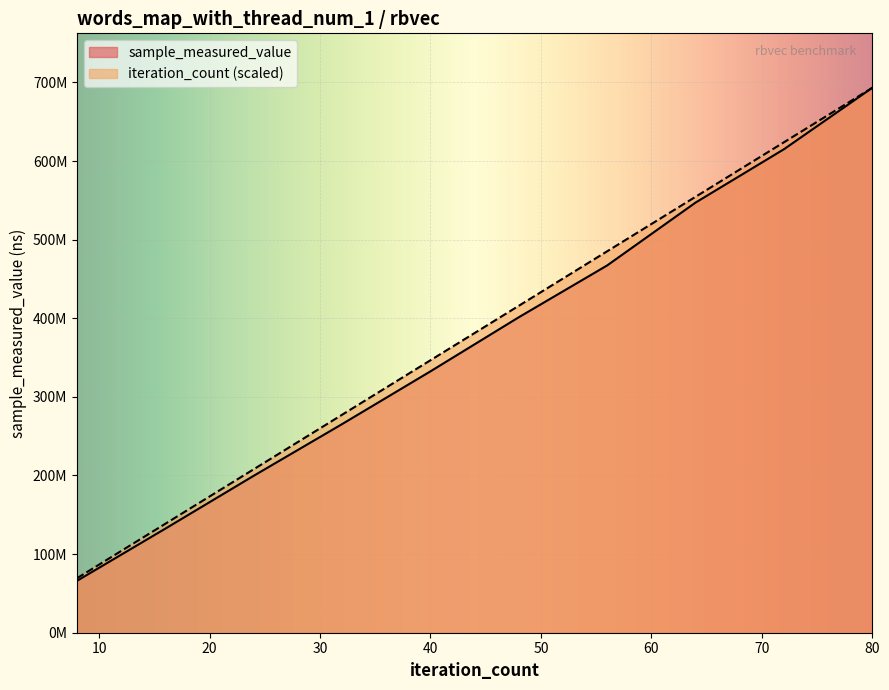

Rank the series by their maximum value, from highest to lowest.

sample_measured_value, iteration_count